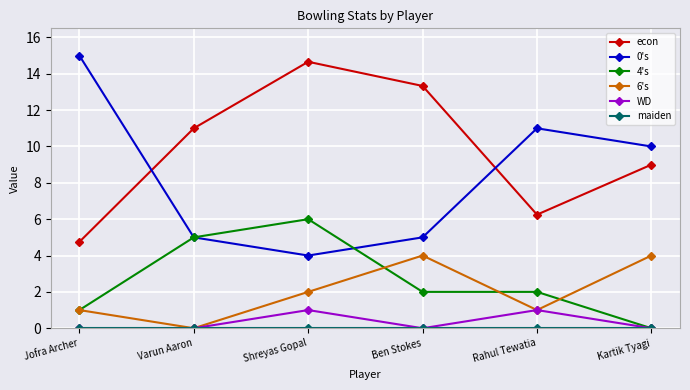

True or false: 6's has a value of 1.0 at Jofra Archer.

True